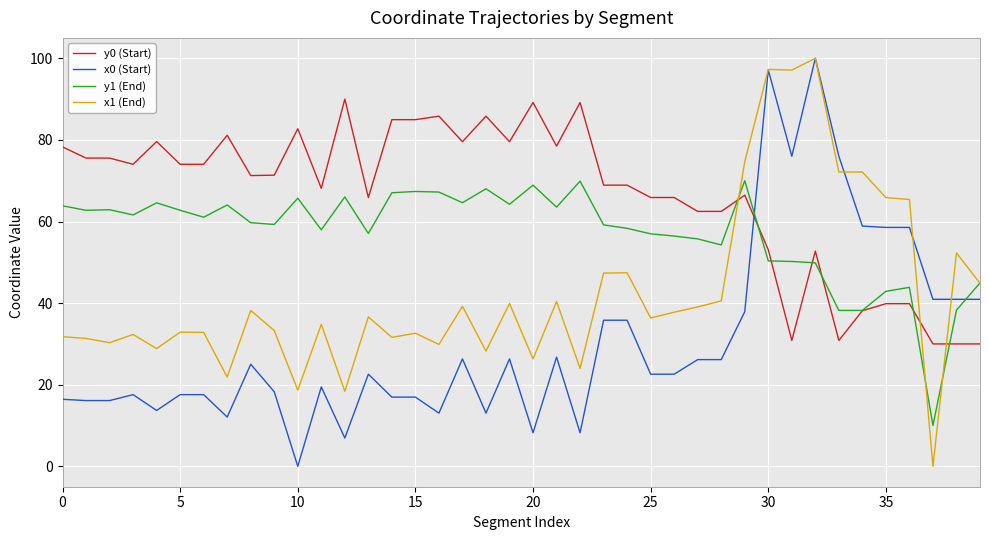

Which series has the largest total across all categories?

y0 (Start)